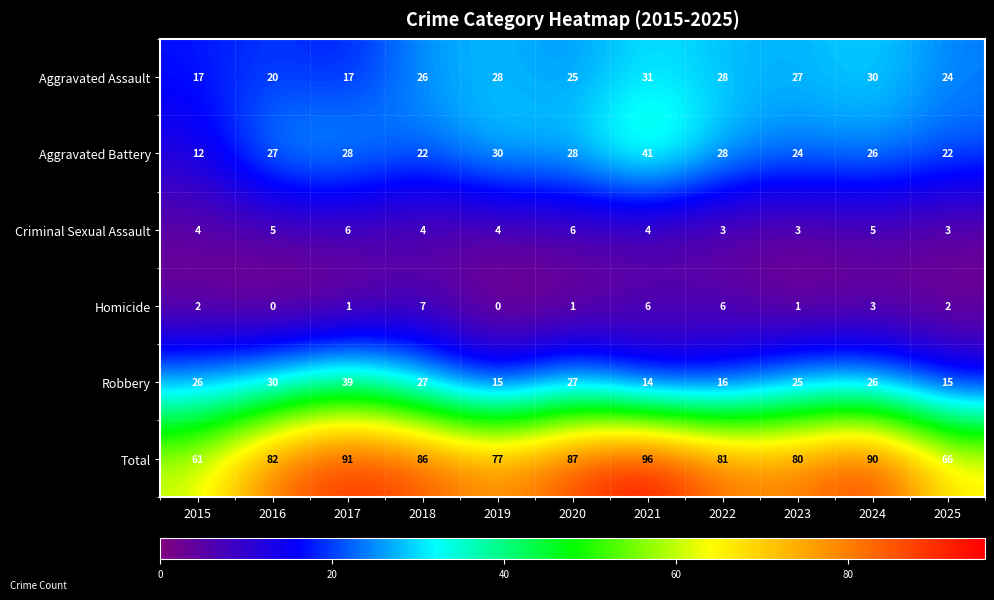

What value does the Aggravated Assault series have at 2017, to the nearest 5?

15